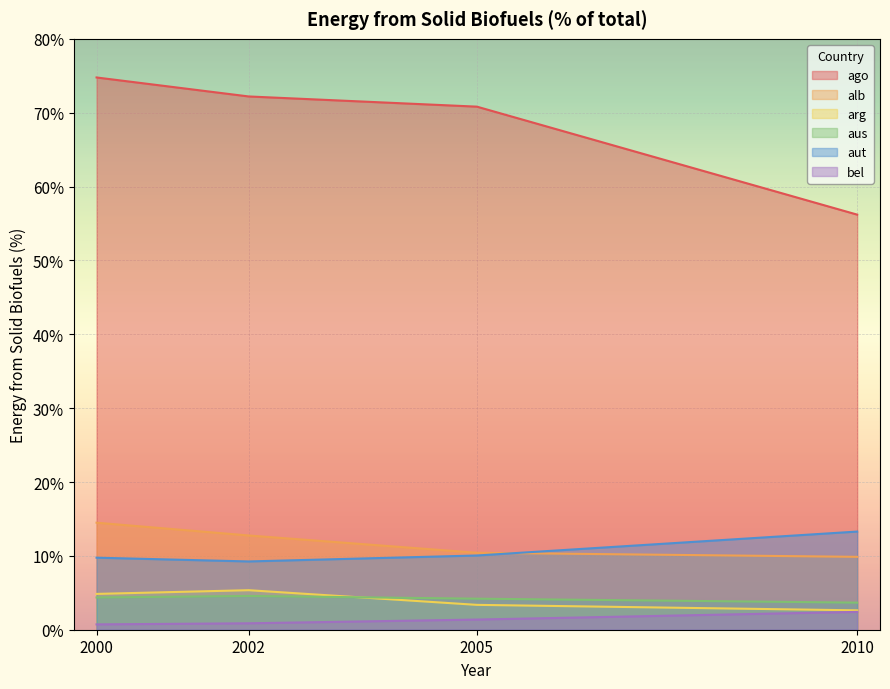

What is the minimum value for ago?

56.2